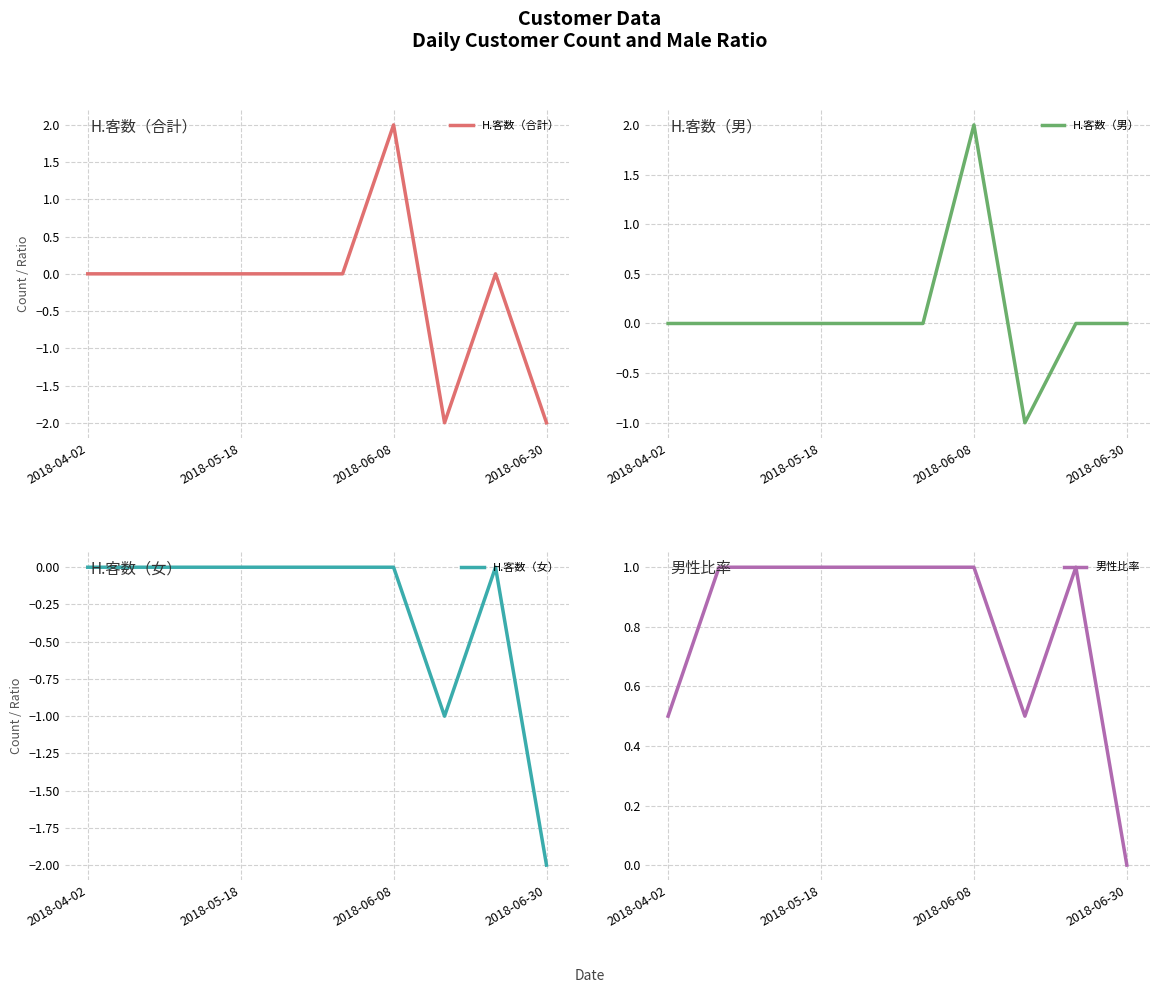

Does the chart have visible grid lines?

Yes